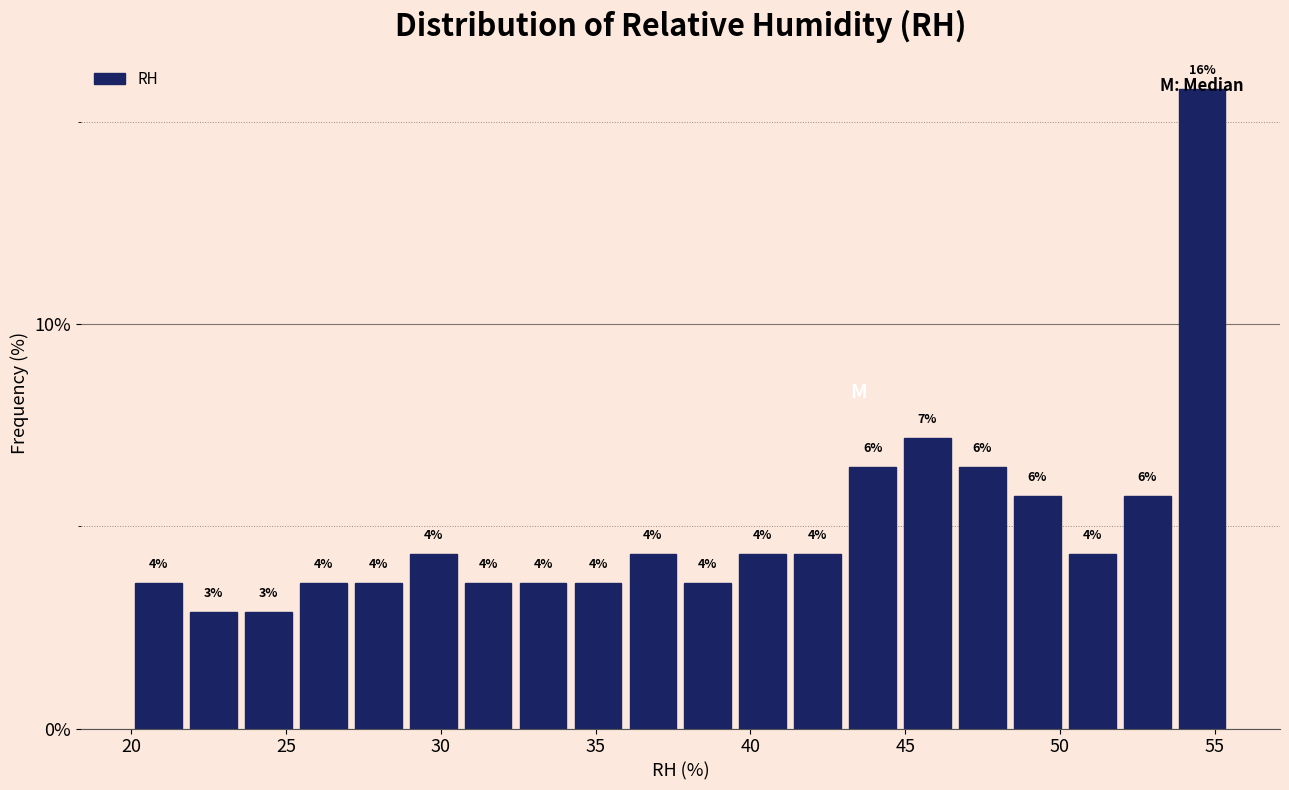

Read against the x-axis, roughly where is the centre of the tallest bar?

54.5